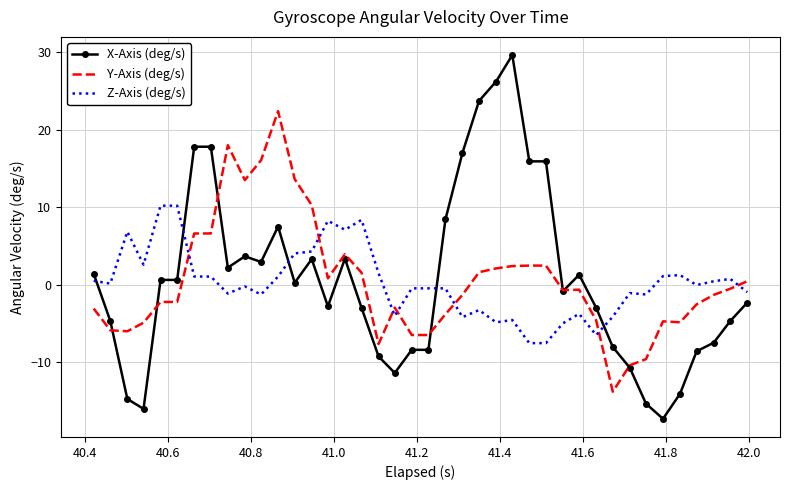

How many intersections are there between Z-Axis (deg/s) and Y-Axis (deg/s)?

7